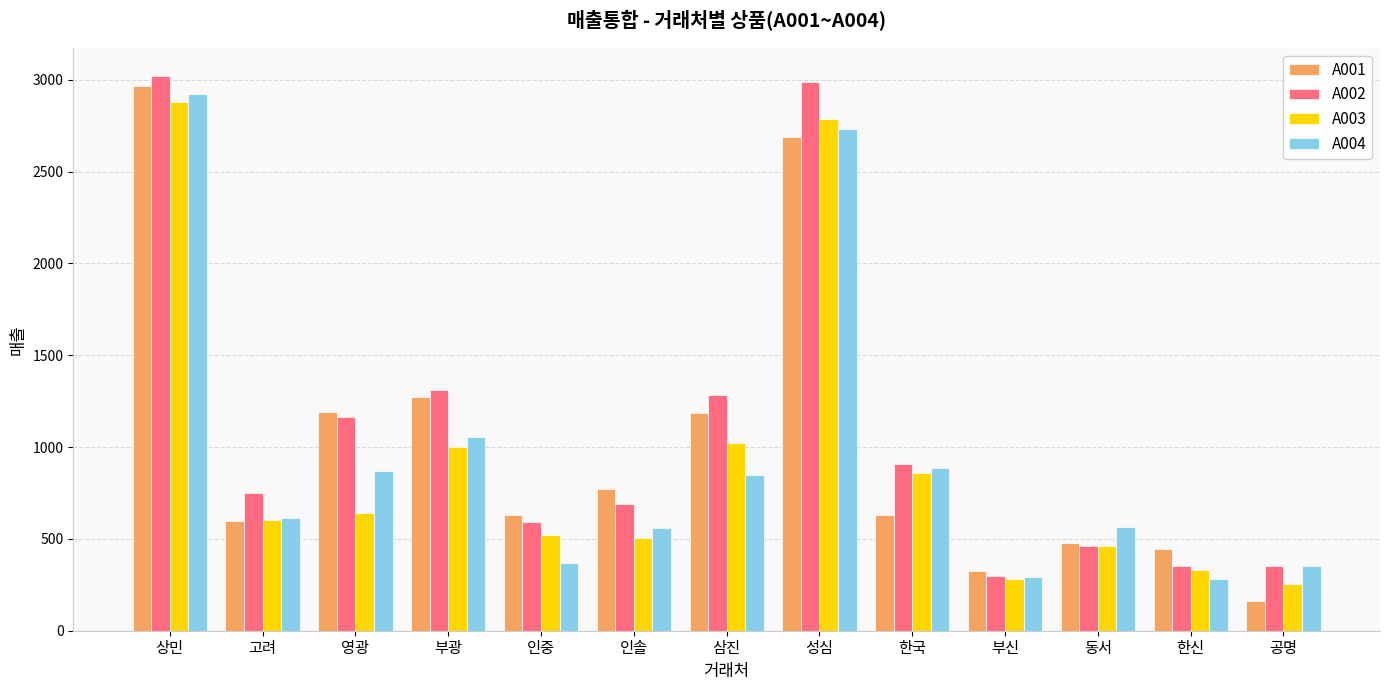

What is the value of the A001 bar at the 13th from the left?

160